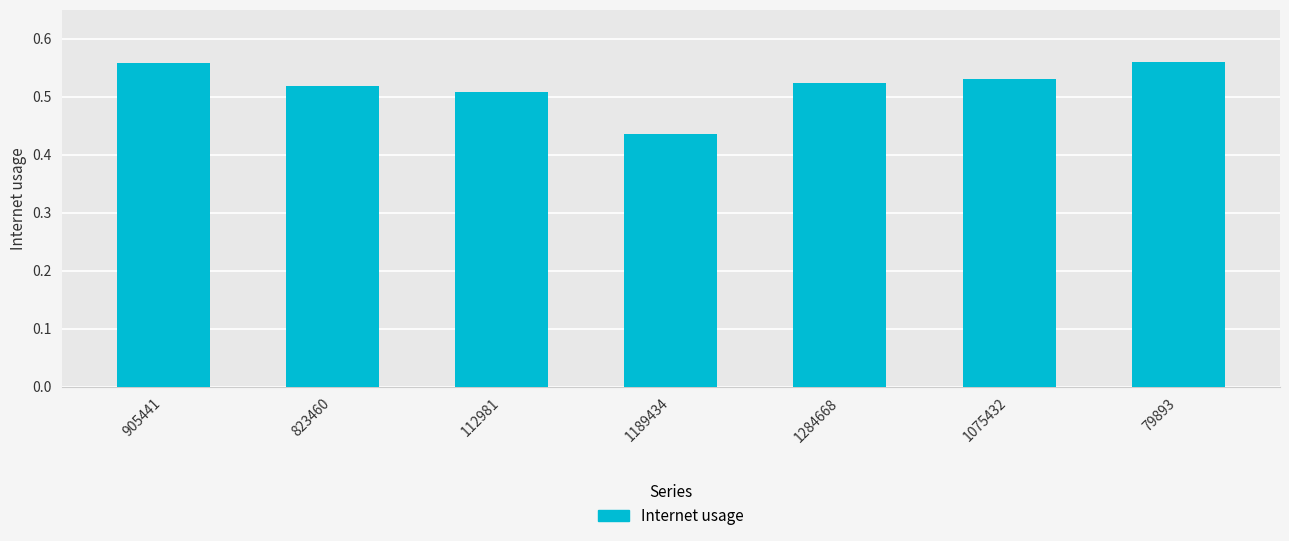

What is the change in value from 1189434 to 1284668?

+0.1